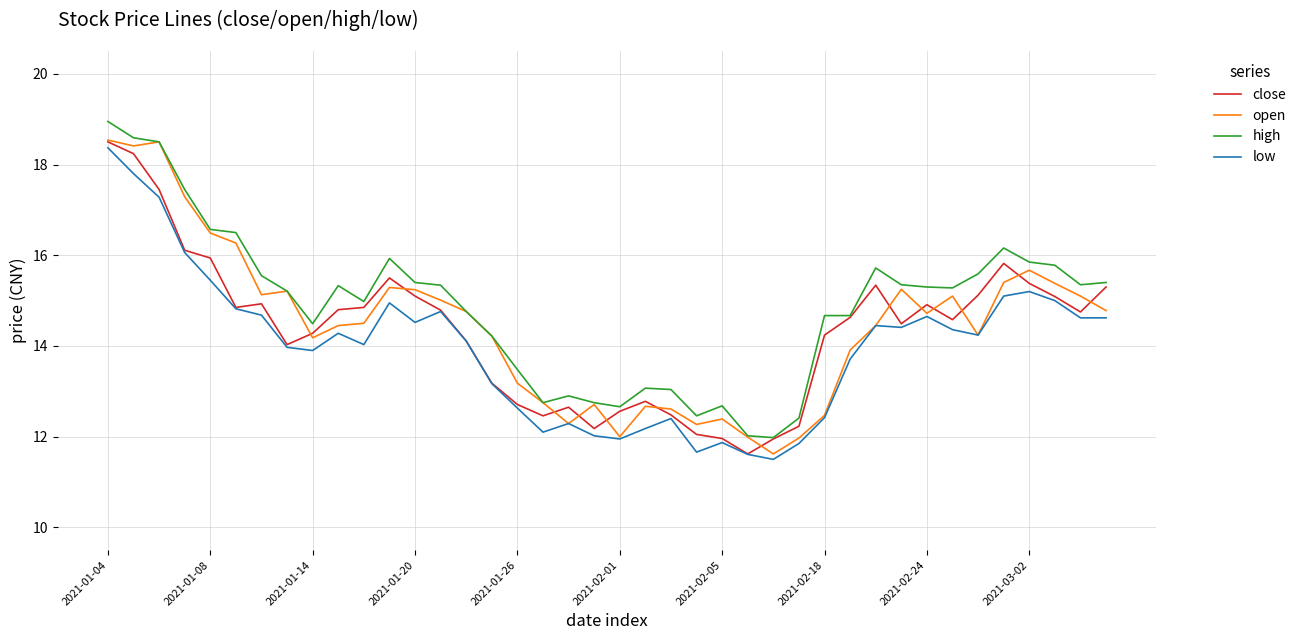

What is the minimum value shown in the chart?

11.5